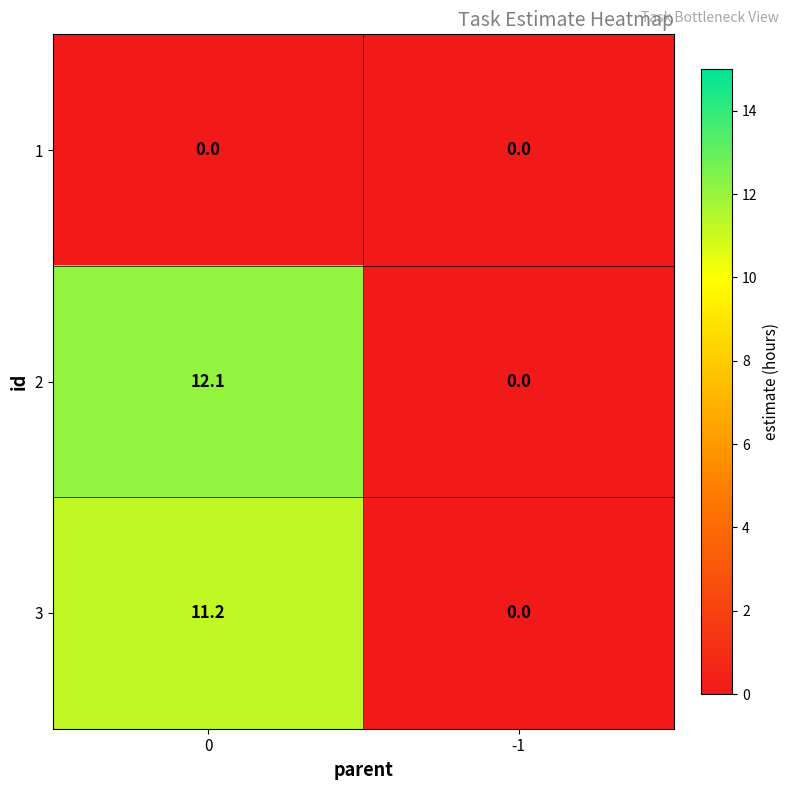

Is the value of 3 at 0 greater than the value of 1 at -1?

Yes